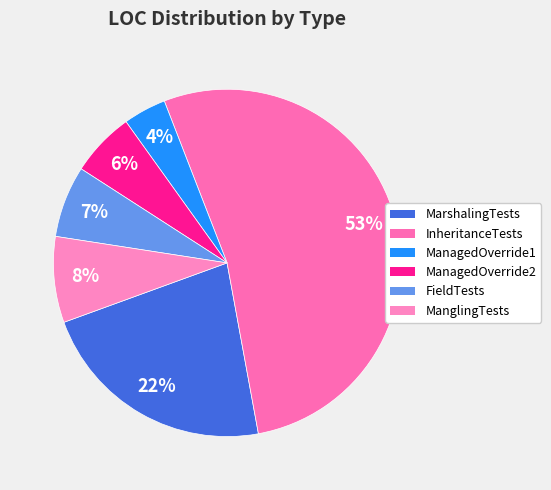

Which category has the smallest portion of the pie?

ManagedOverride1